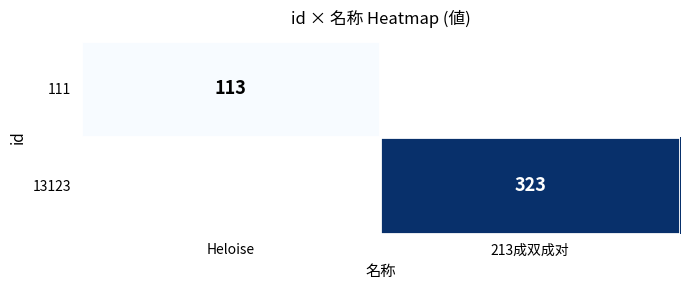

Which category has the highest value across all series?

213成双成对